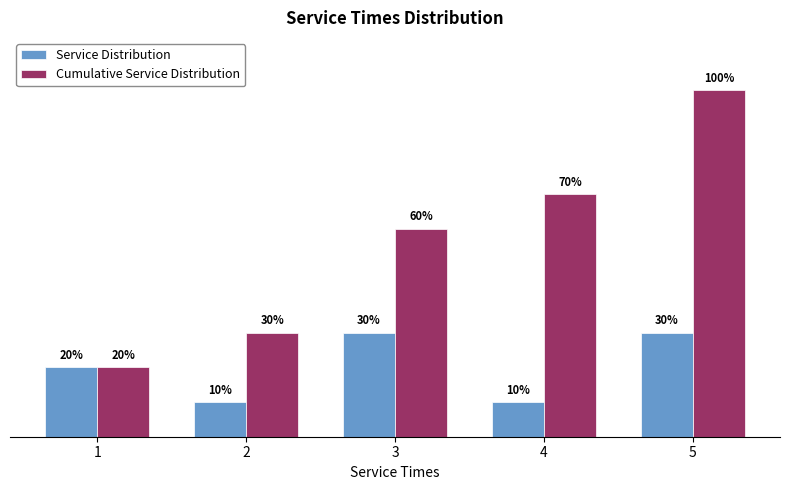

Read the Cumulative Service Distribution value at 2.

0.3